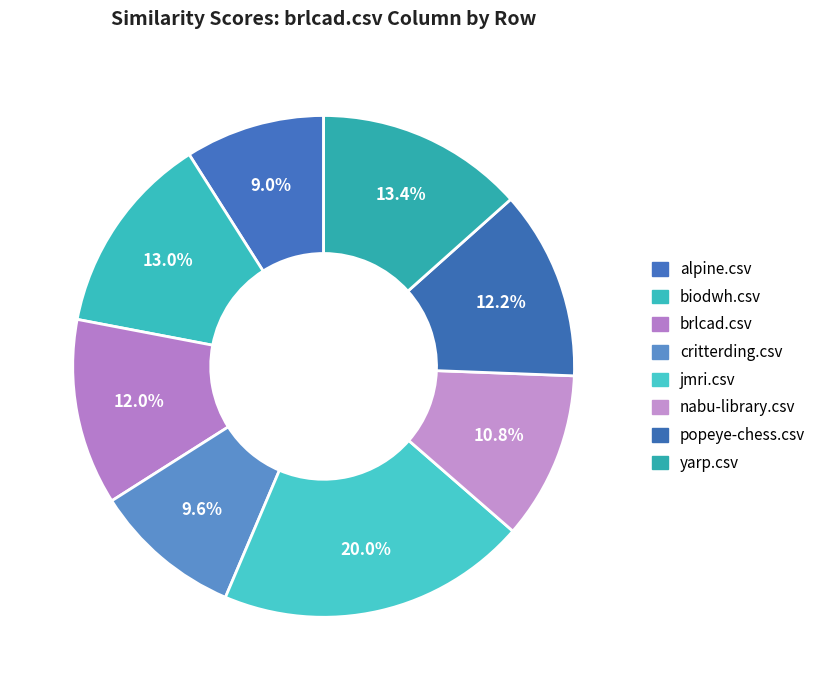

Which category has the smallest portion of the pie?

alpine.csv